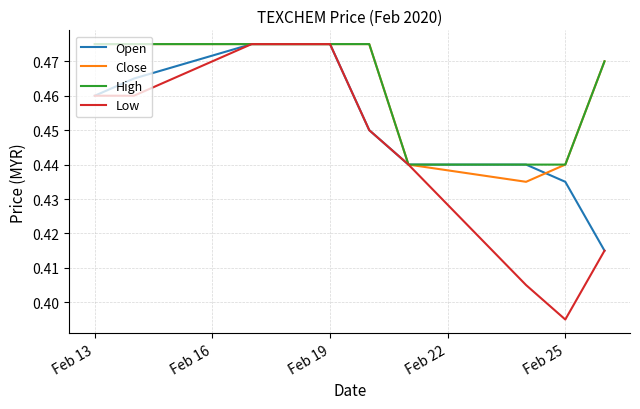

Which series has the widest spread of values?

Low